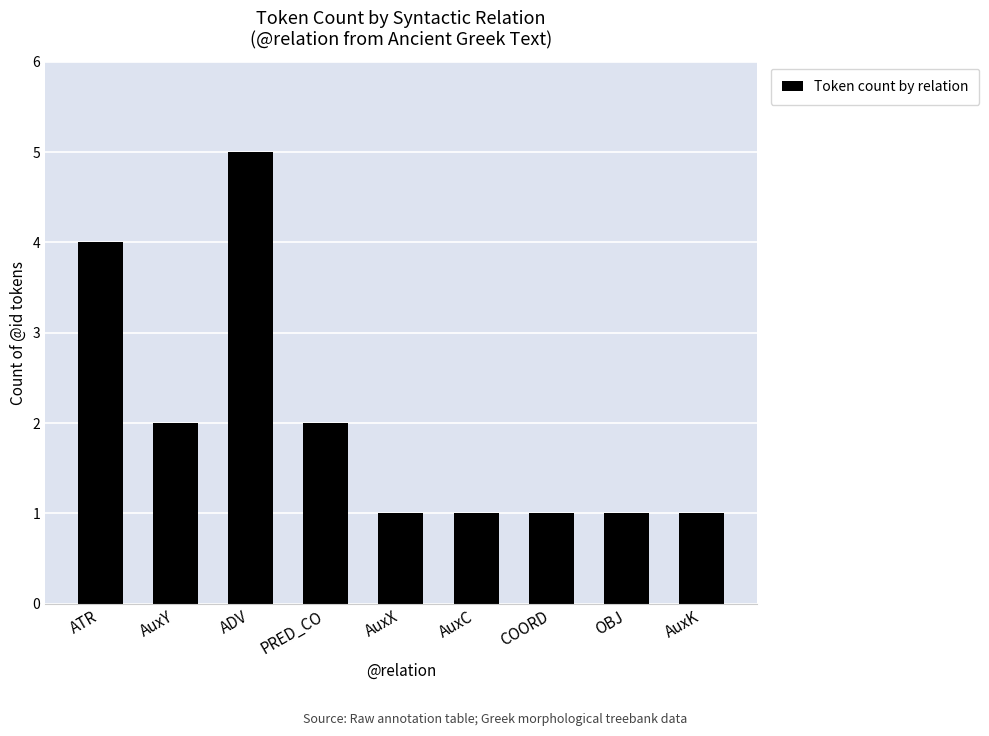

Are the bars horizontal?

No